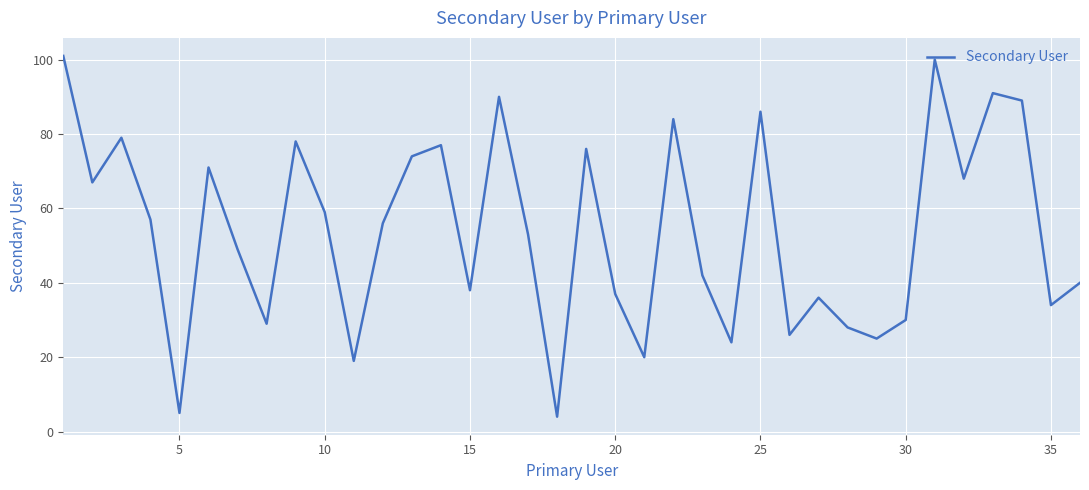

Reading left to right, what are all the values shown in this chart?

101	67	79	57	5	71	49	29	78	59	19	56	74	77	38	90	53	4	76	37	20	84	42	24	86	26	36	28	25	30	100	68	91	89	34	40